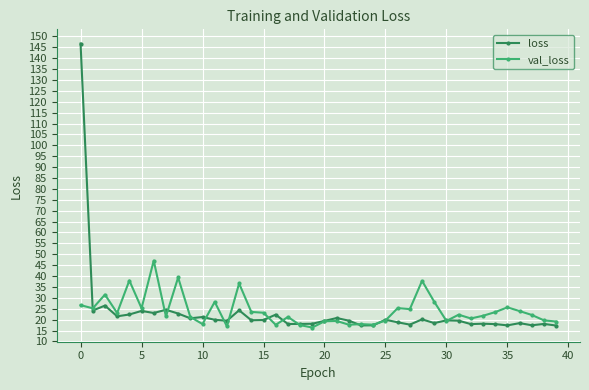

What is the smallest value displayed?

16.4